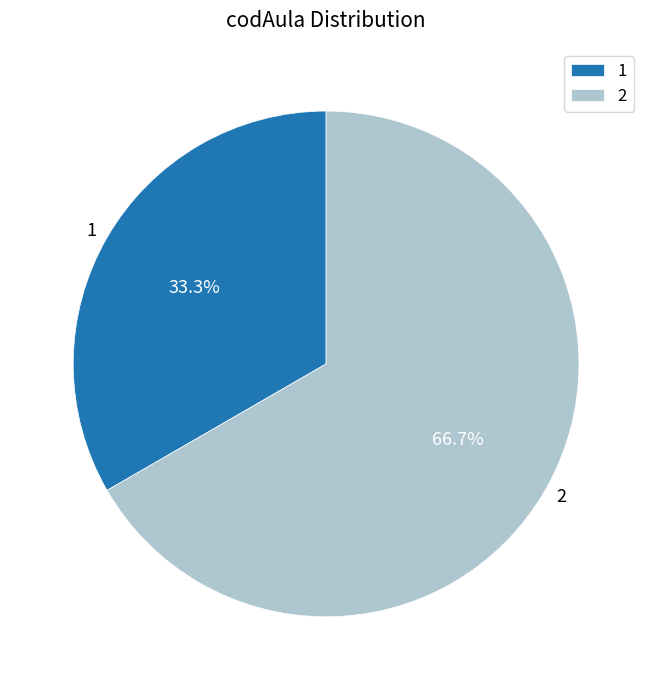

Approximately how many times larger is the value at 2 compared to 1?

2.0